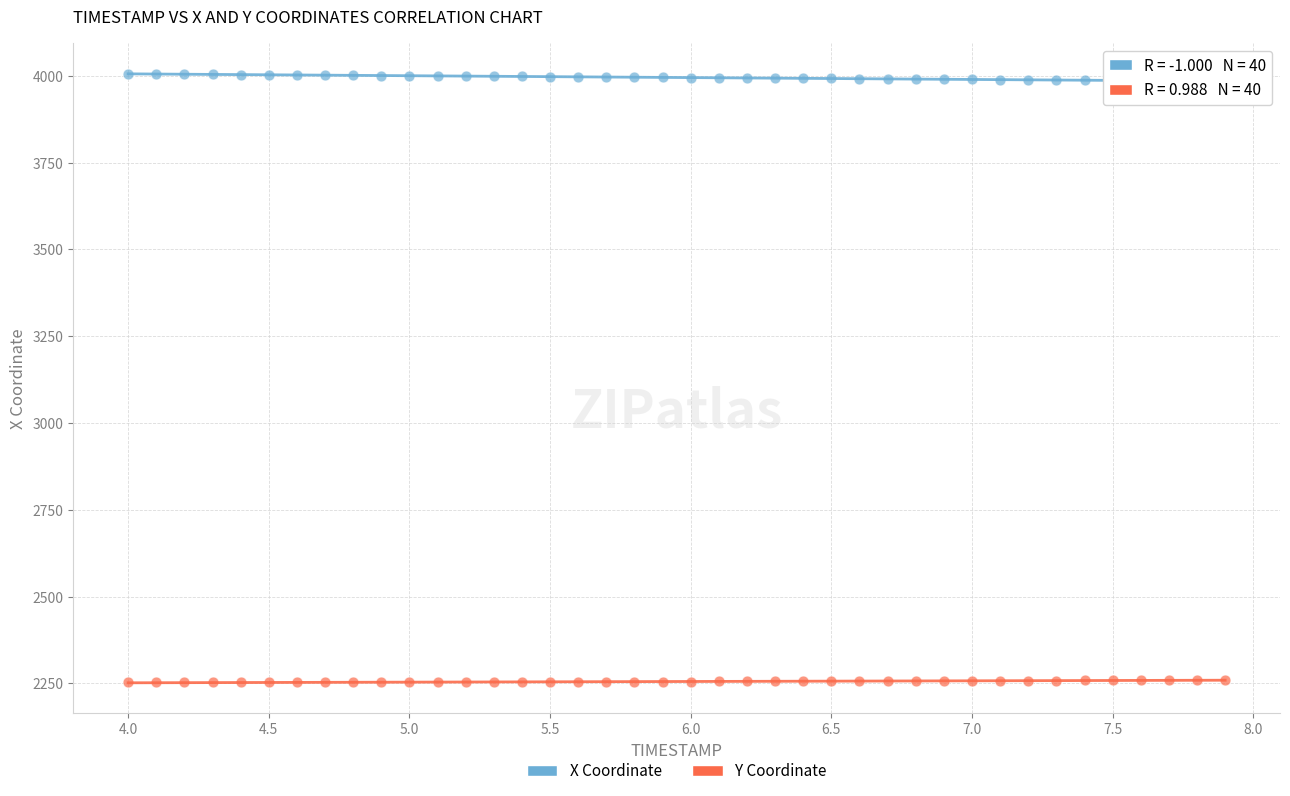

Which series reaches the minimum Y coordinate?

Y Coordinate